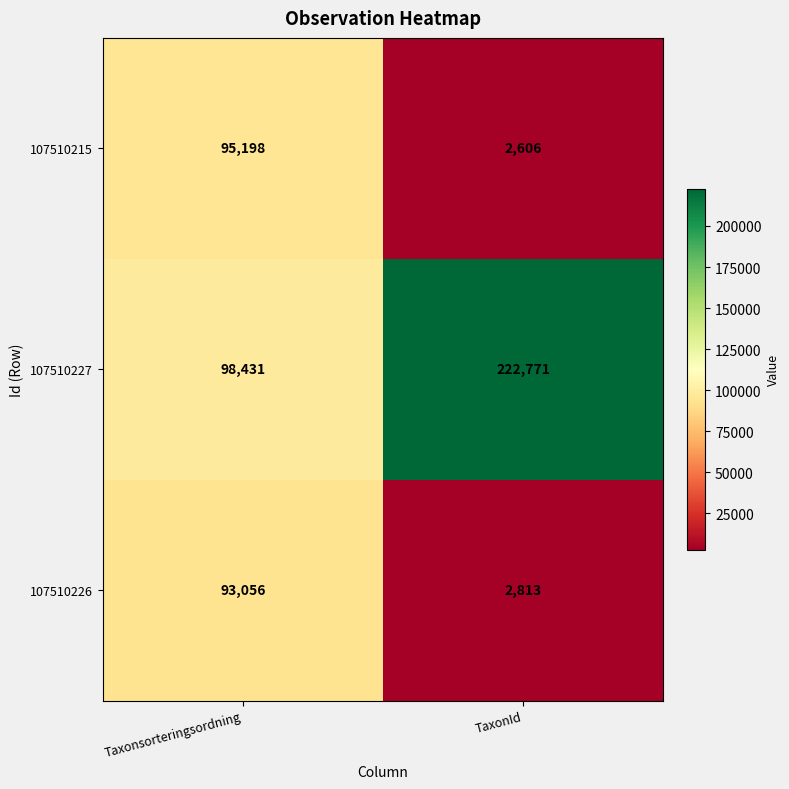

What is the lowest value of the 107510226 series?

2813